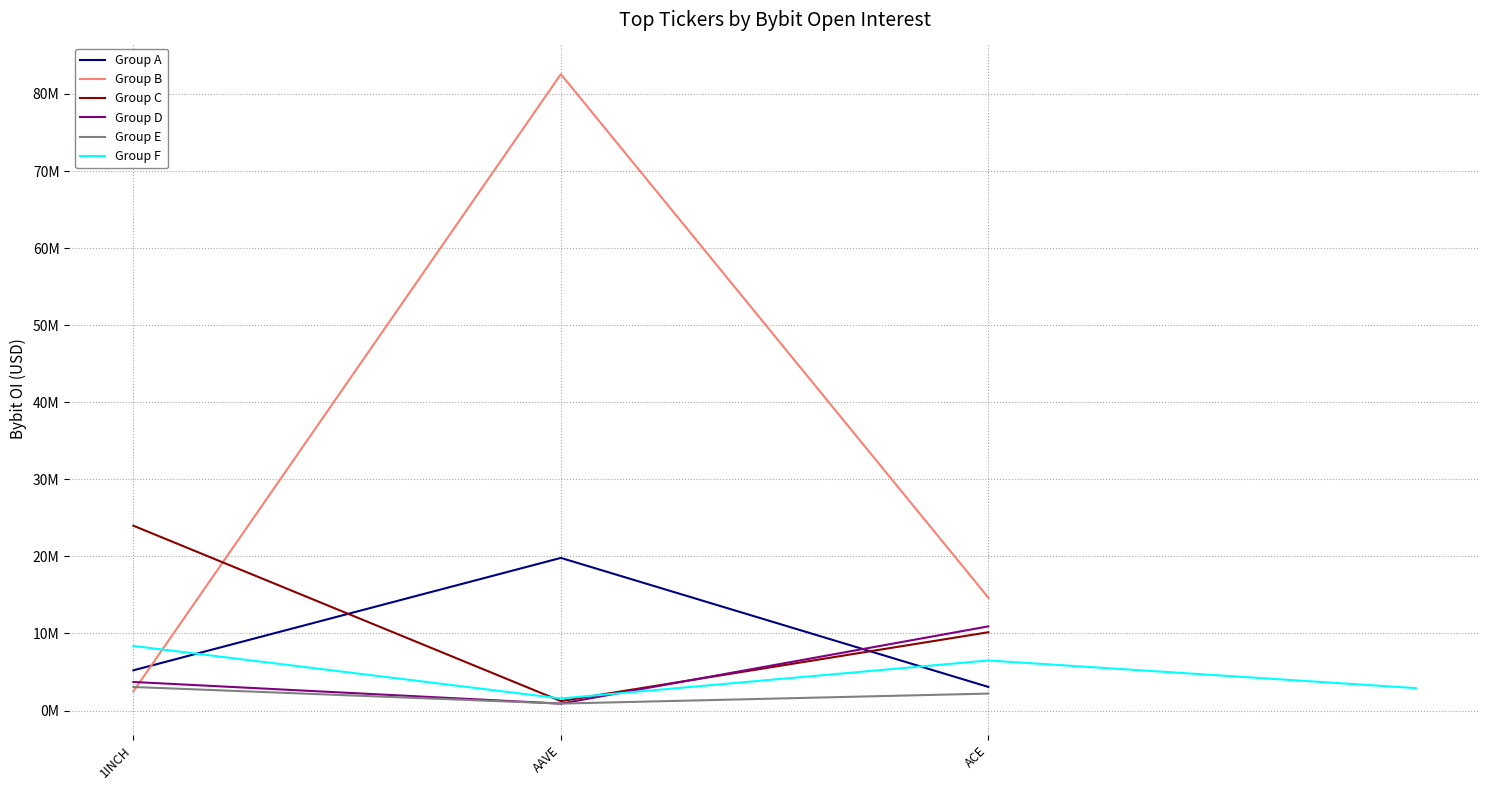

Is this an area chart (filled region under the line)?

No